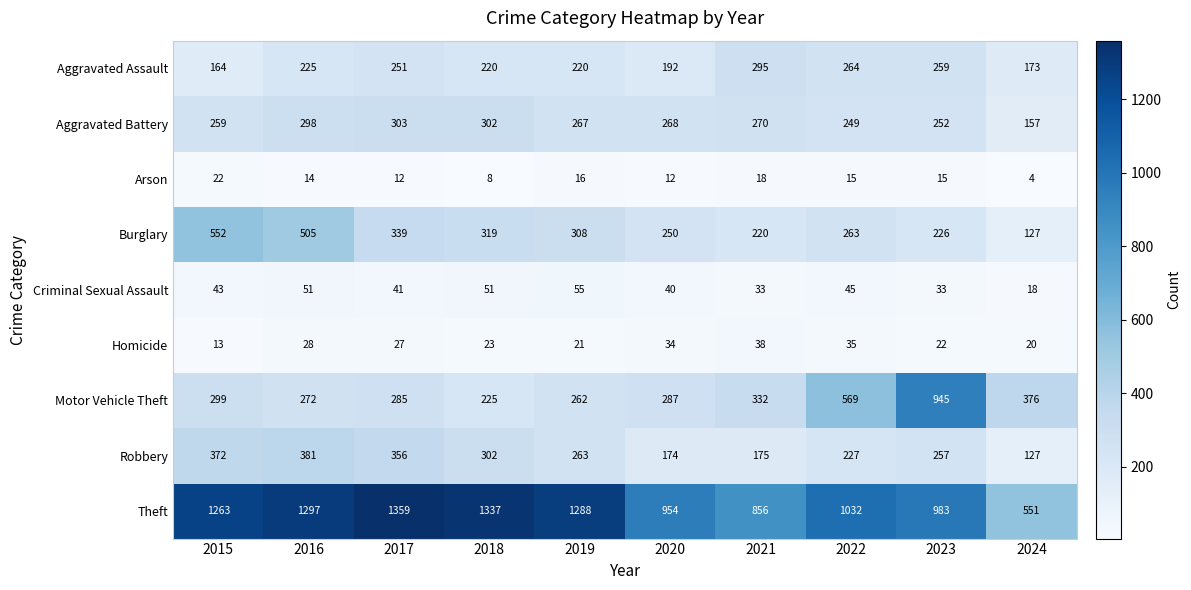

Which category has the highest value across all series?

2017